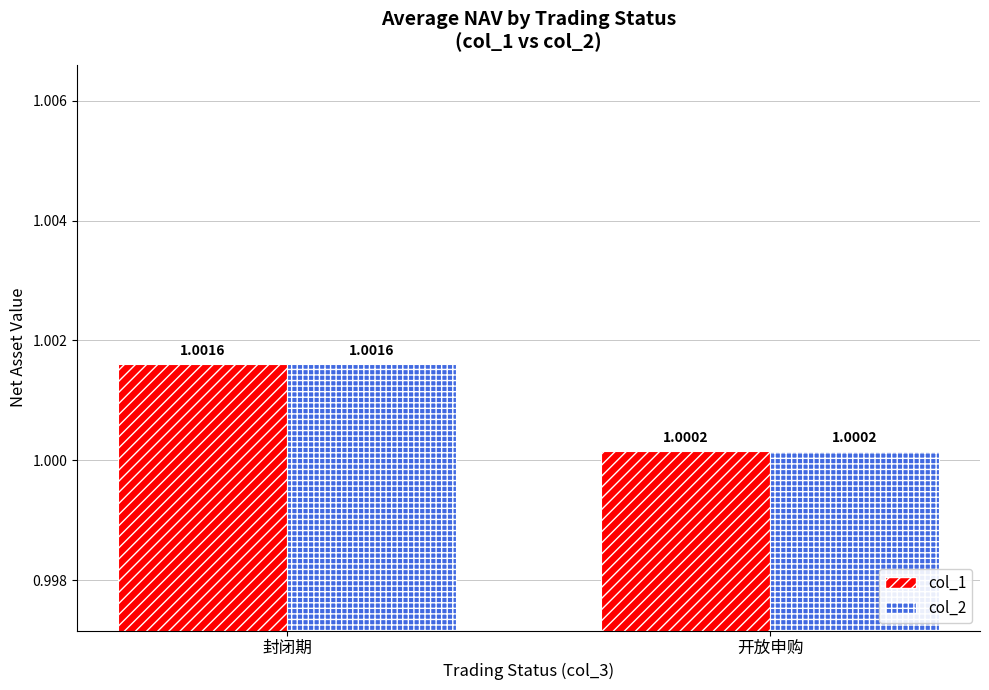

What position from the right is 开放申购?

1